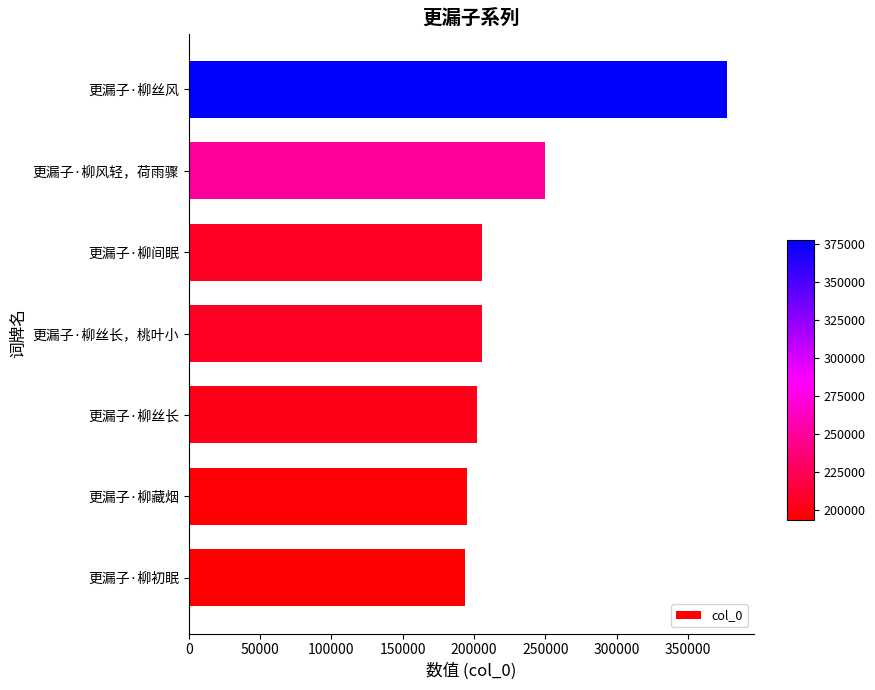

True or false: the data shows 205682 at 更漏子·柳丝长，桃叶小.

True